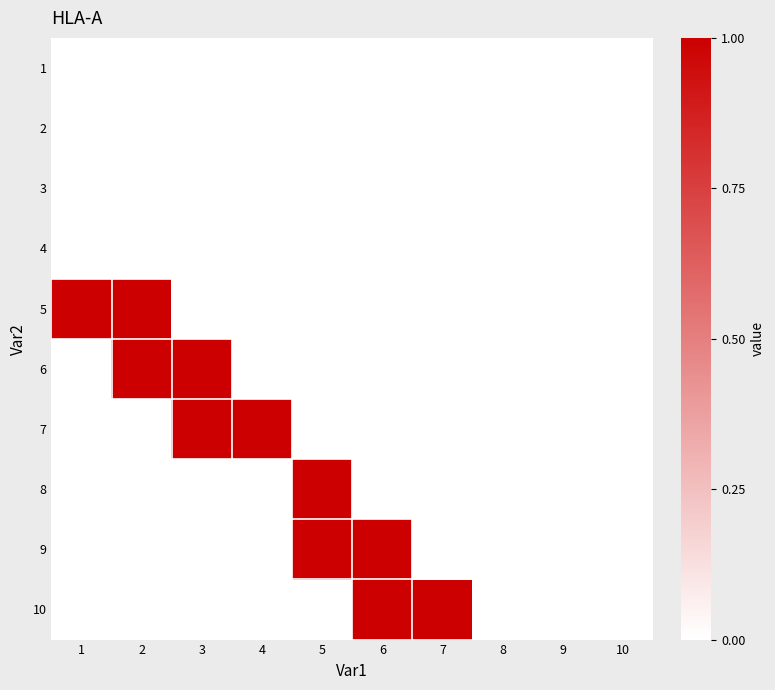

How many categories are shown in the chart?

10